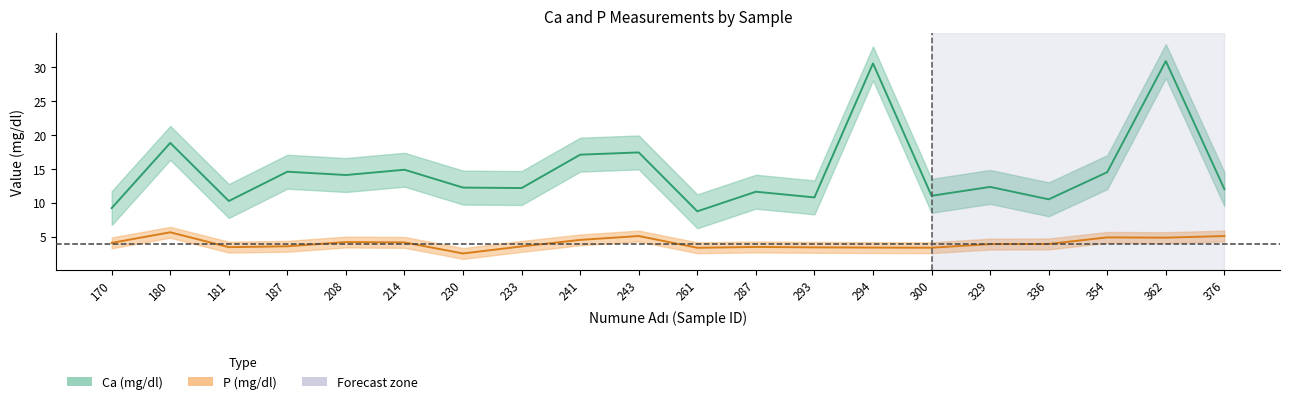

At which label does P (mg/dl) first exceed 3?

170